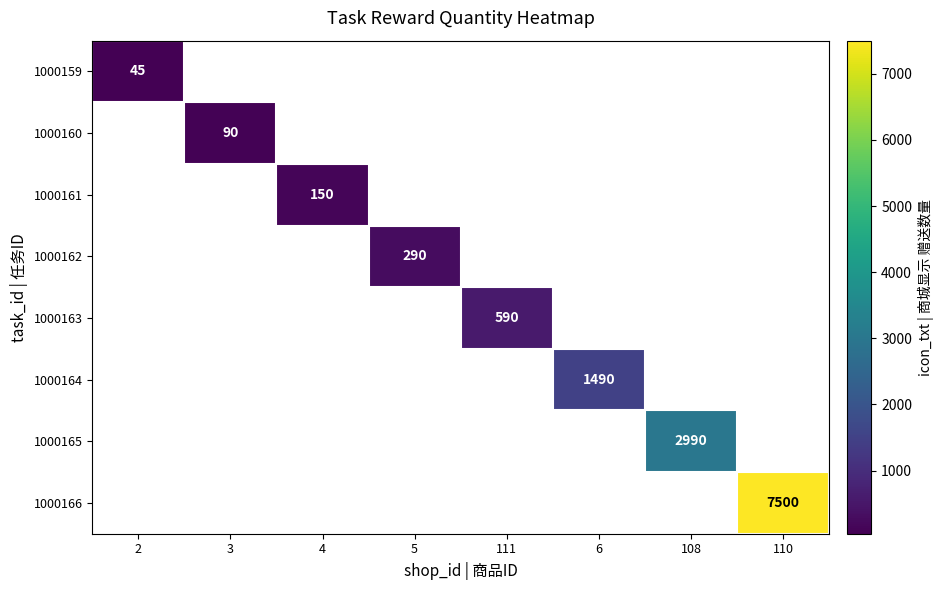

At how many categories does at least one series exceed 1076?

3